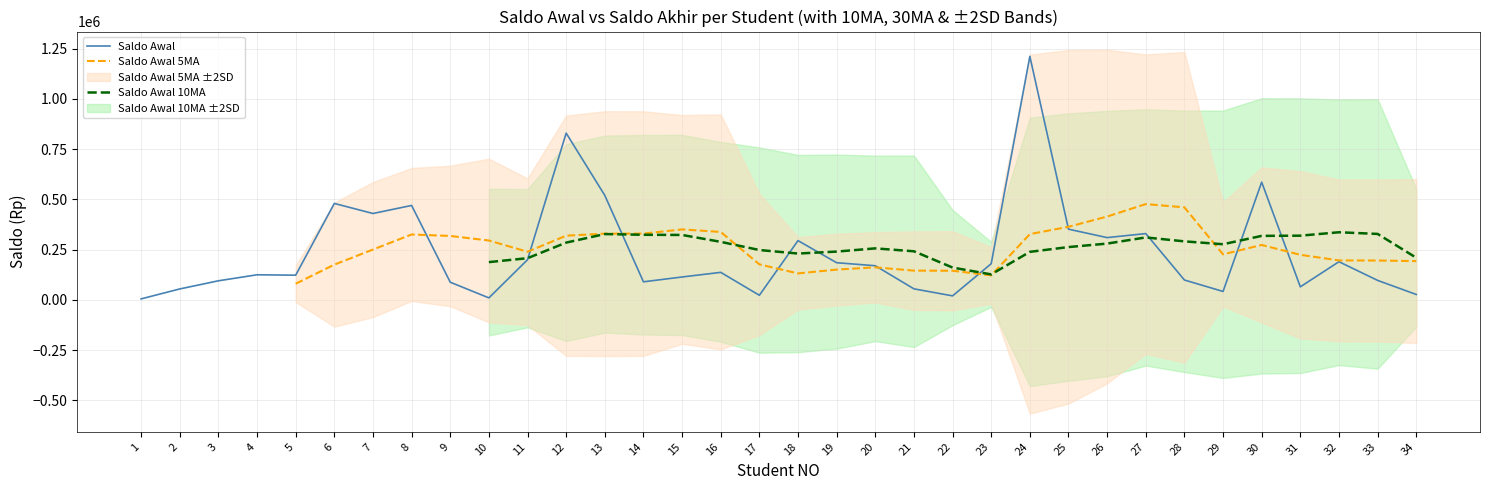

In Saldo Awal 5MA, how many points are higher than both neighbors (excluding endpoints)?

5